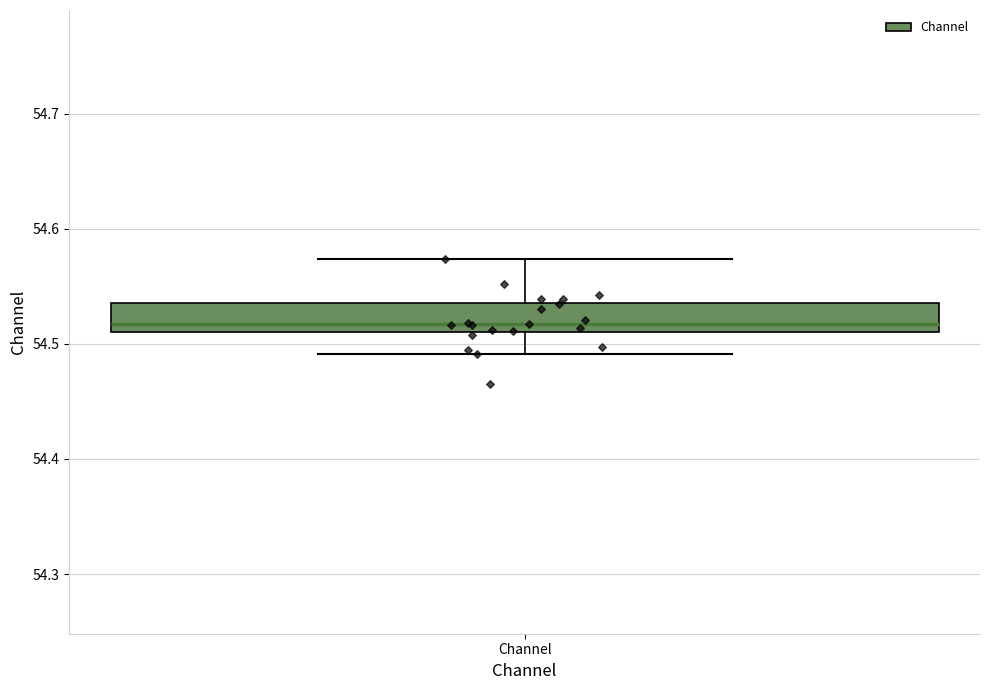

Where does the upper whisker of the box for Channel end on the y-axis? The values are not printed on the chart, so give them approximately, as read against the axis.

54.57